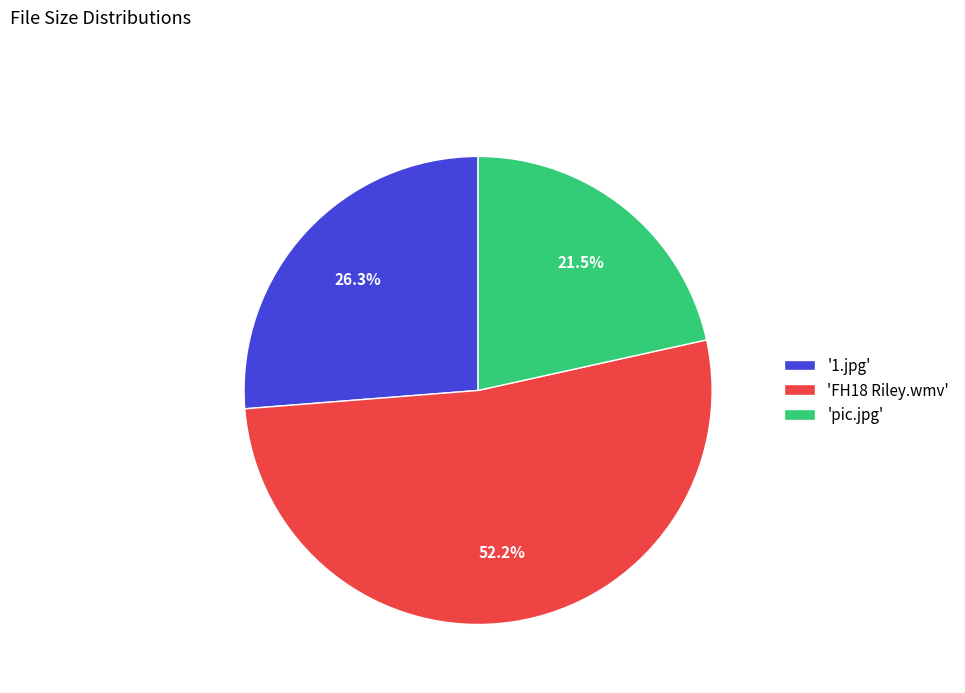

Rank the categories by value from highest to lowest.

'FH18 Riley.wmv', '1.jpg', 'pic.jpg'